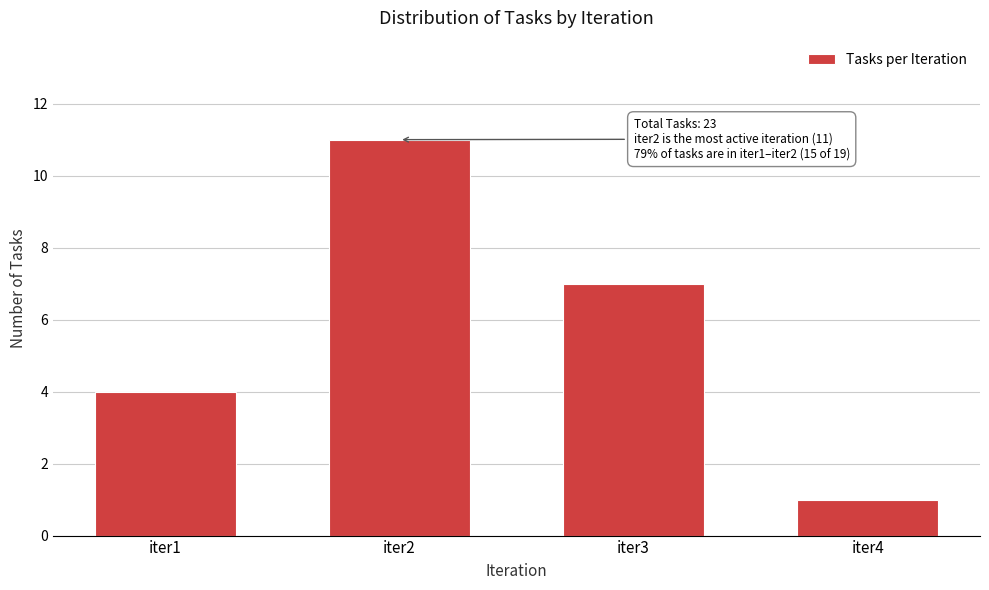

Reading right to left, transcribe all the data shown in this chart.

1	7	11	4